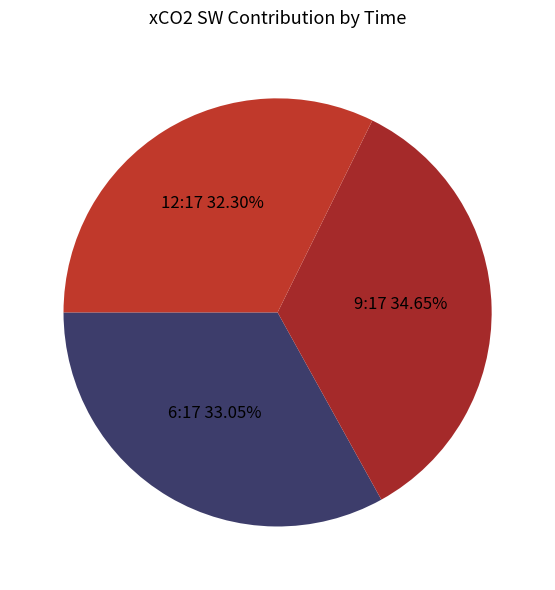

To the nearest percent, what is the difference between the largest and smallest slice percentages?

2%